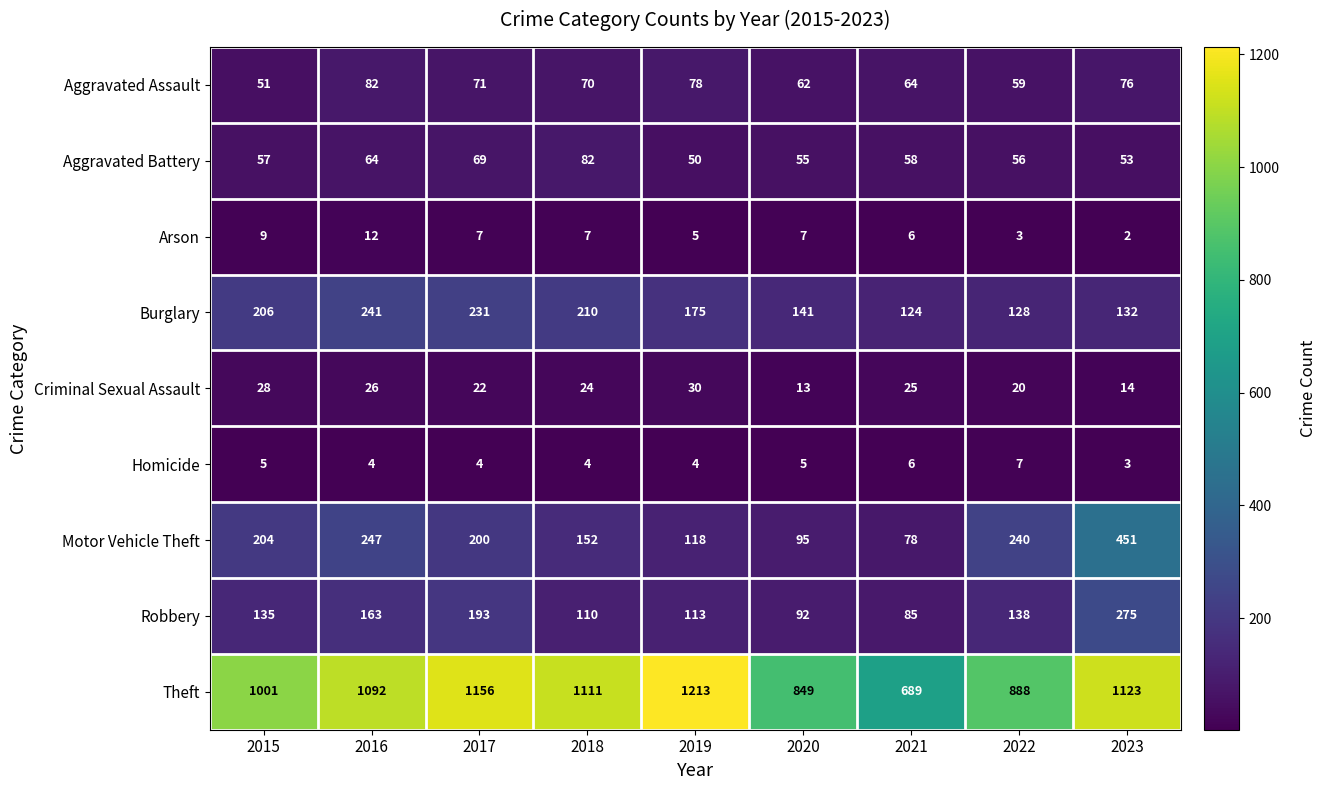

What is the average value of the Motor Vehicle Theft series?

198